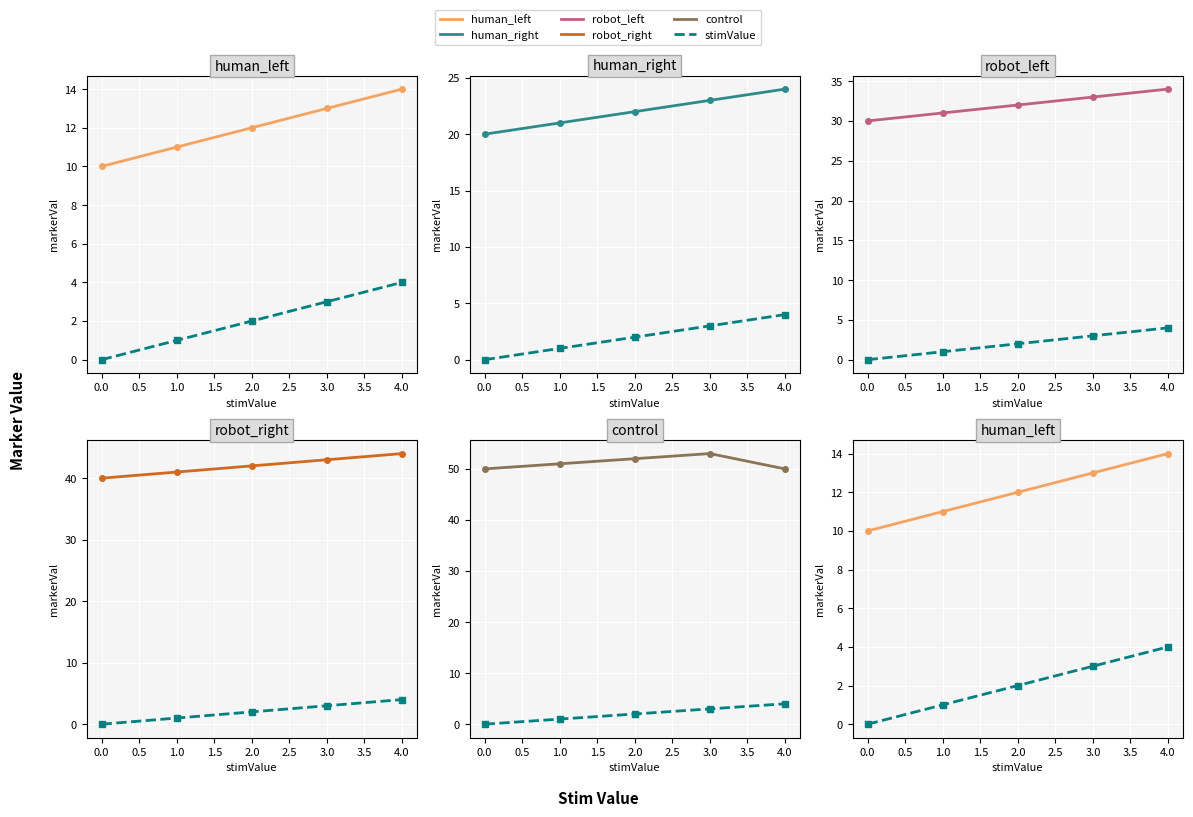

What is the value of the robot_left point at the 5th from the left?

34